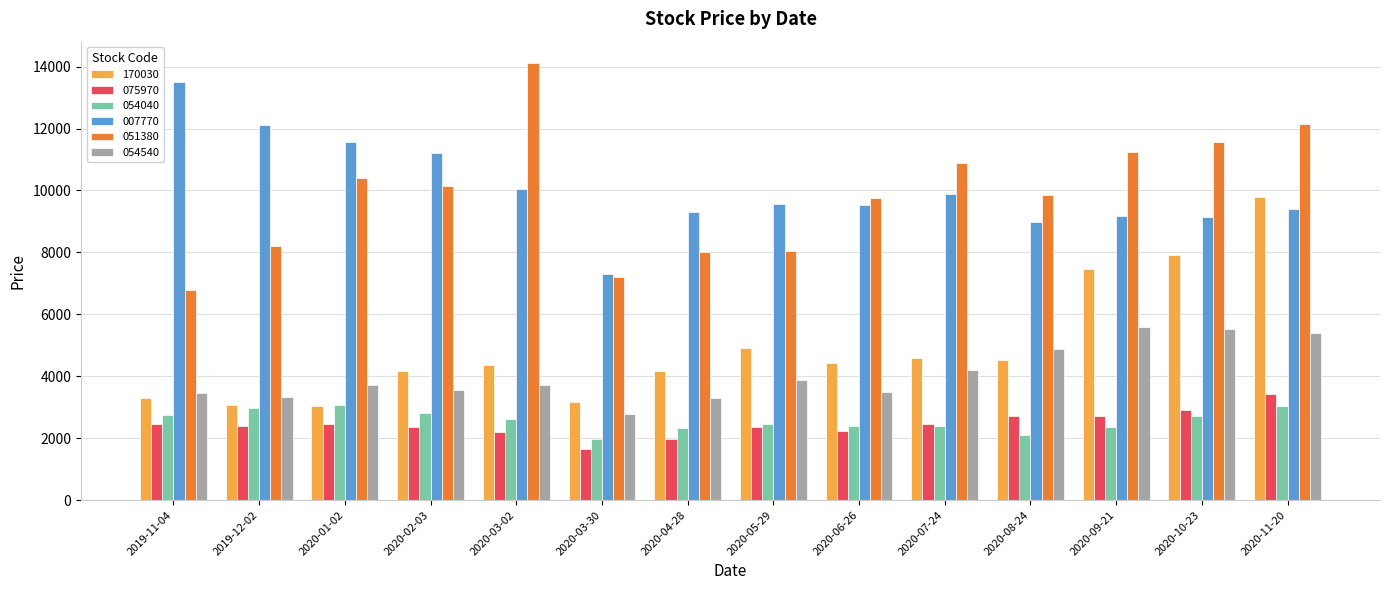

What is the approximate value of 051380 at 2020-08-24?

9860